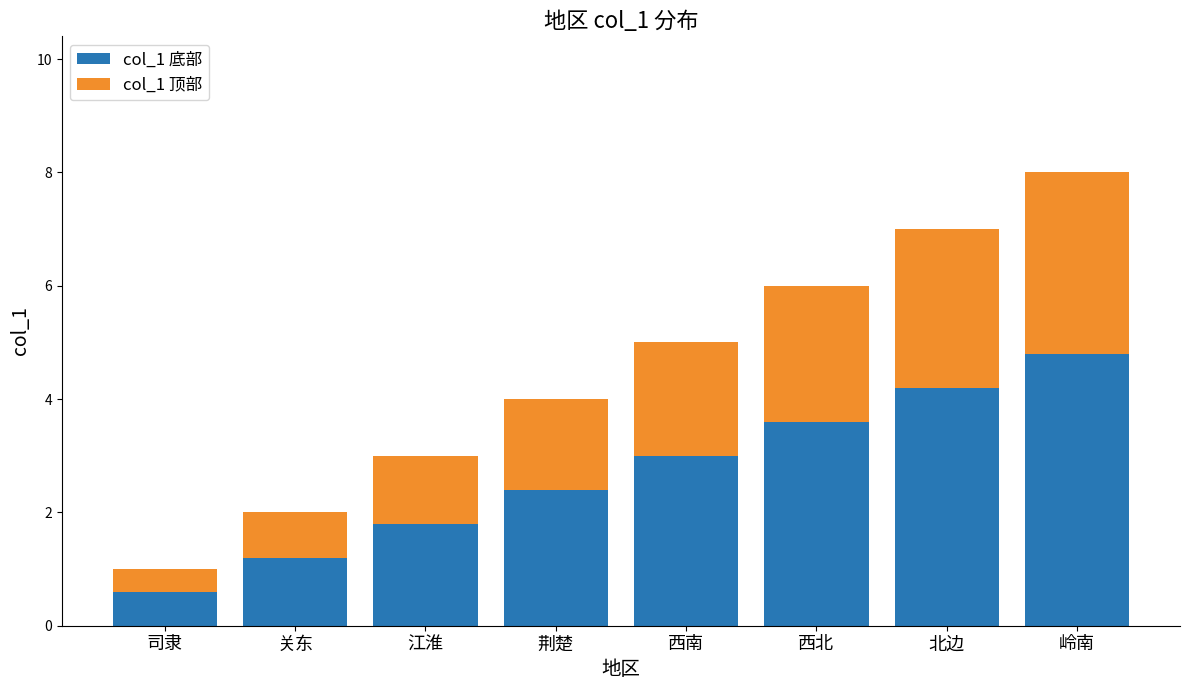

Rank the categories by col_1 底部 value from lowest to highest.

司隶, 关东, 江淮, 荆楚, 西南, 西北, 北边, 岭南